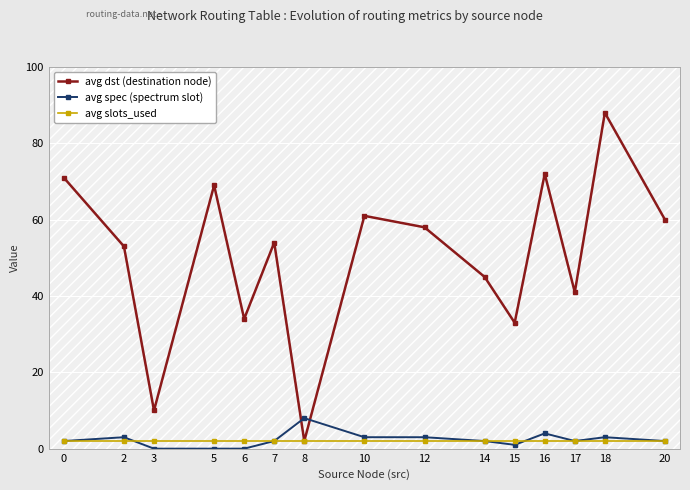

At how many categories does at least one series exceed 70?

3